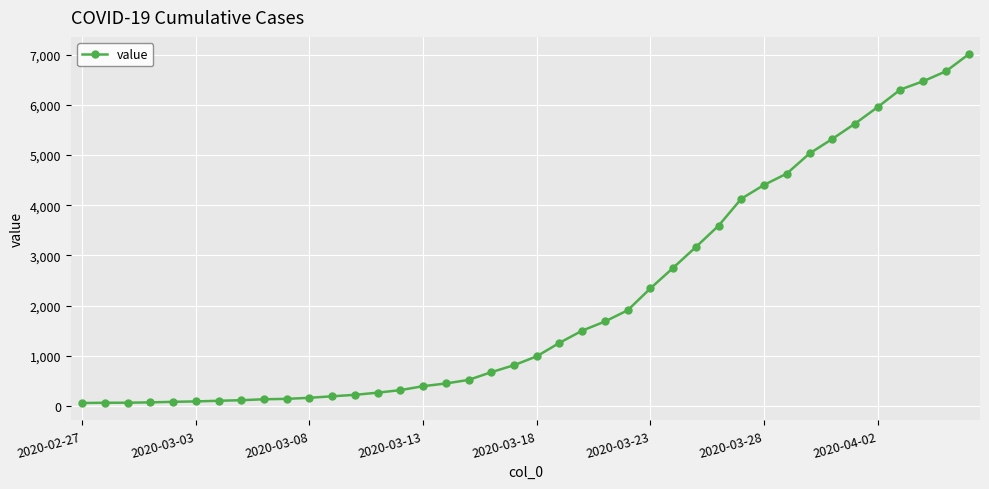

What is the maximum value shown in the chart?

7004